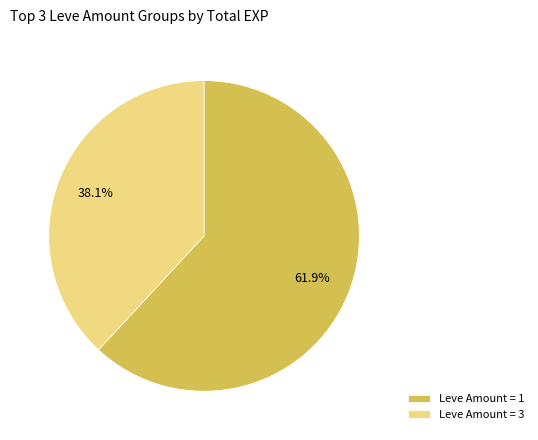

Is the sum of Leve Amount = 3 and Leve Amount = 1 greater than half?

Yes